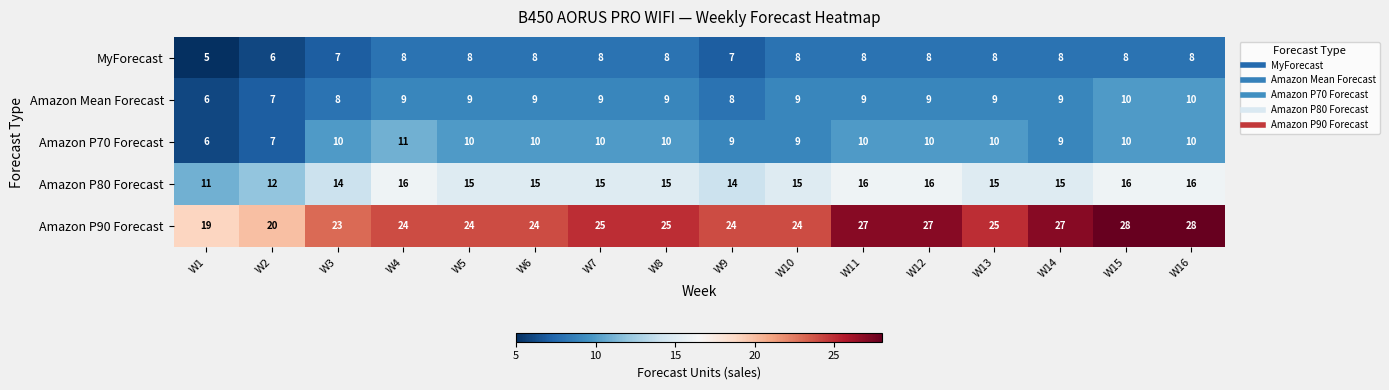

Which category has the lowest value across all series?

W1